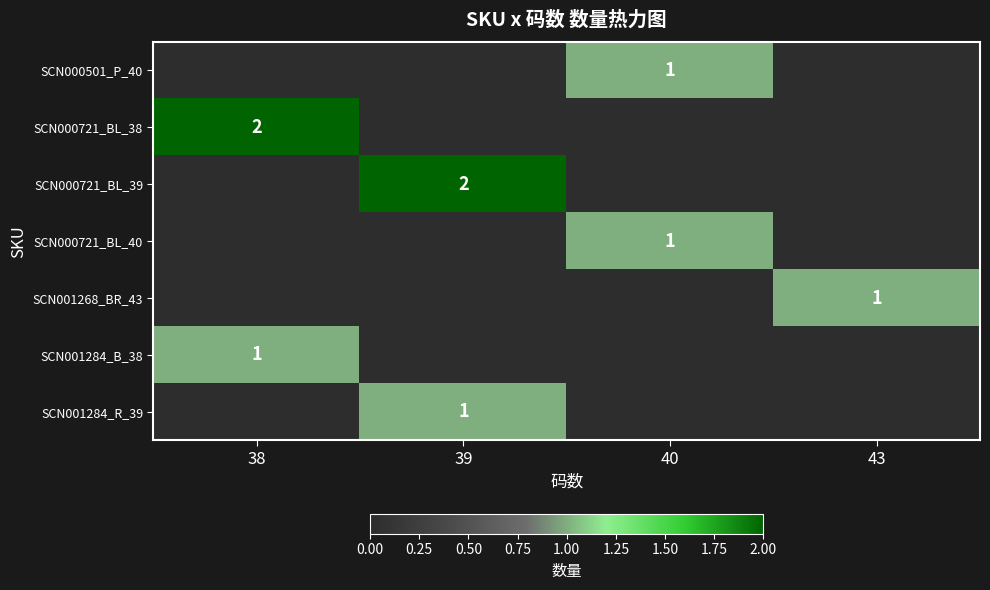

True or false: SCN000721_BL_38 has a value of 2 at 38.

True